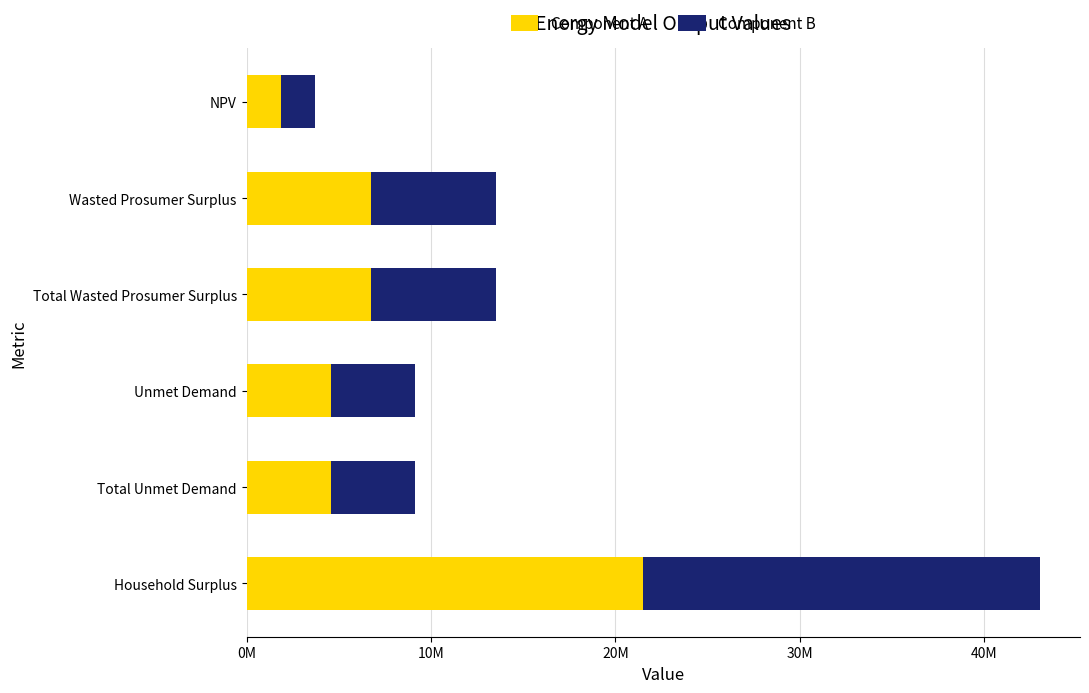

Which series has the largest total across all categories?

Component A